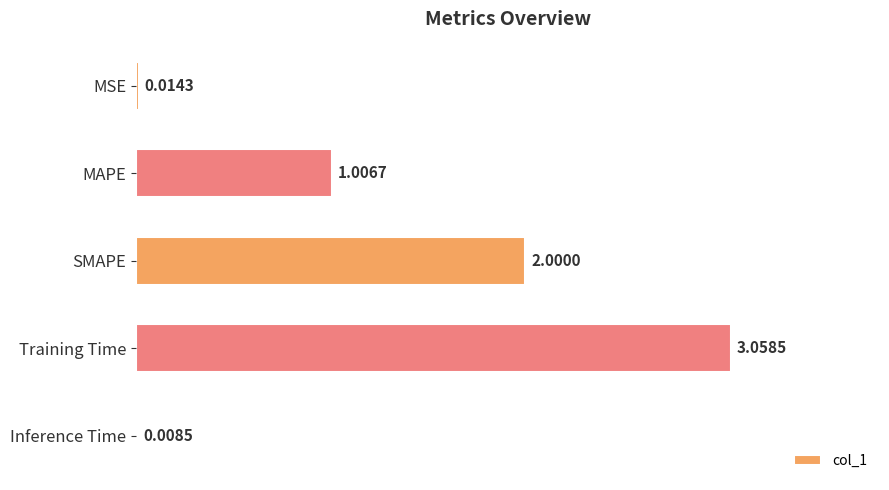

What is the sum of all values?

6.1